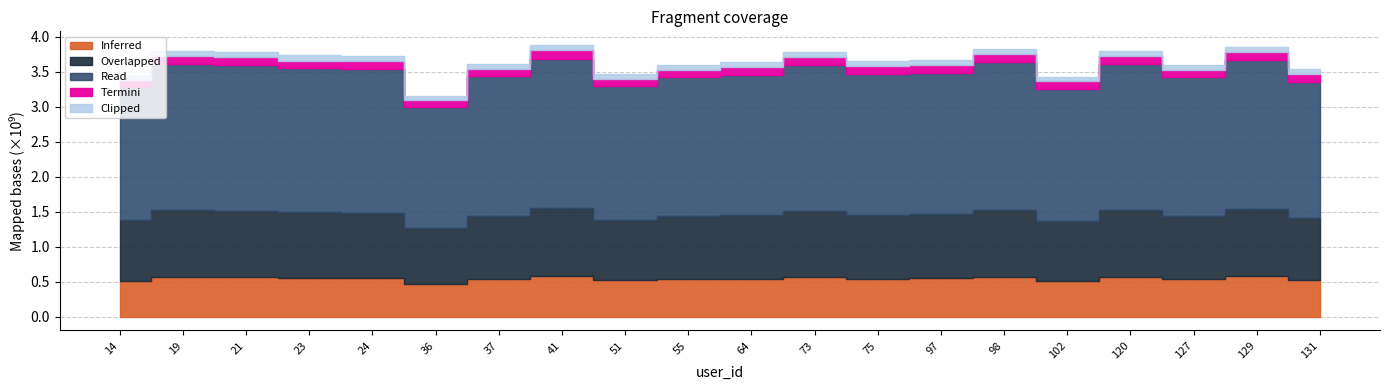

How many interior local valleys (lower than both neighbors) does the data have?

5